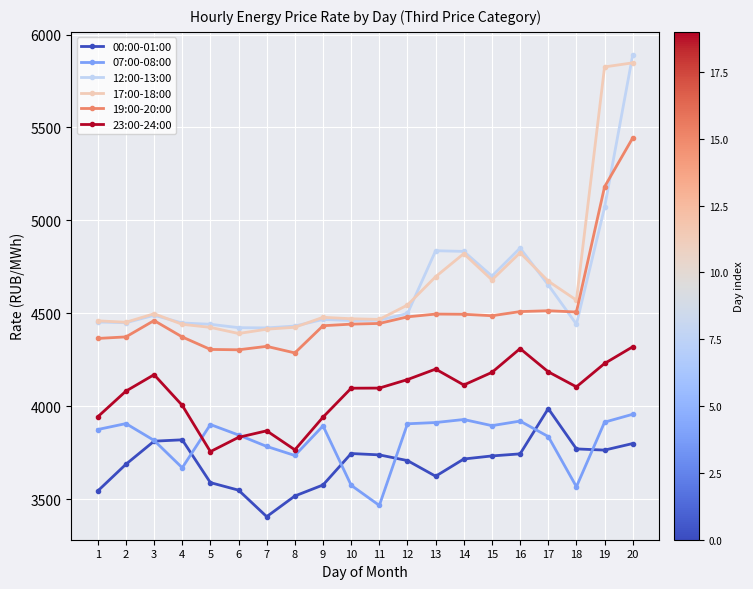

The value of 17:00-18:00 at 3 is 6483.5. True or false?

False